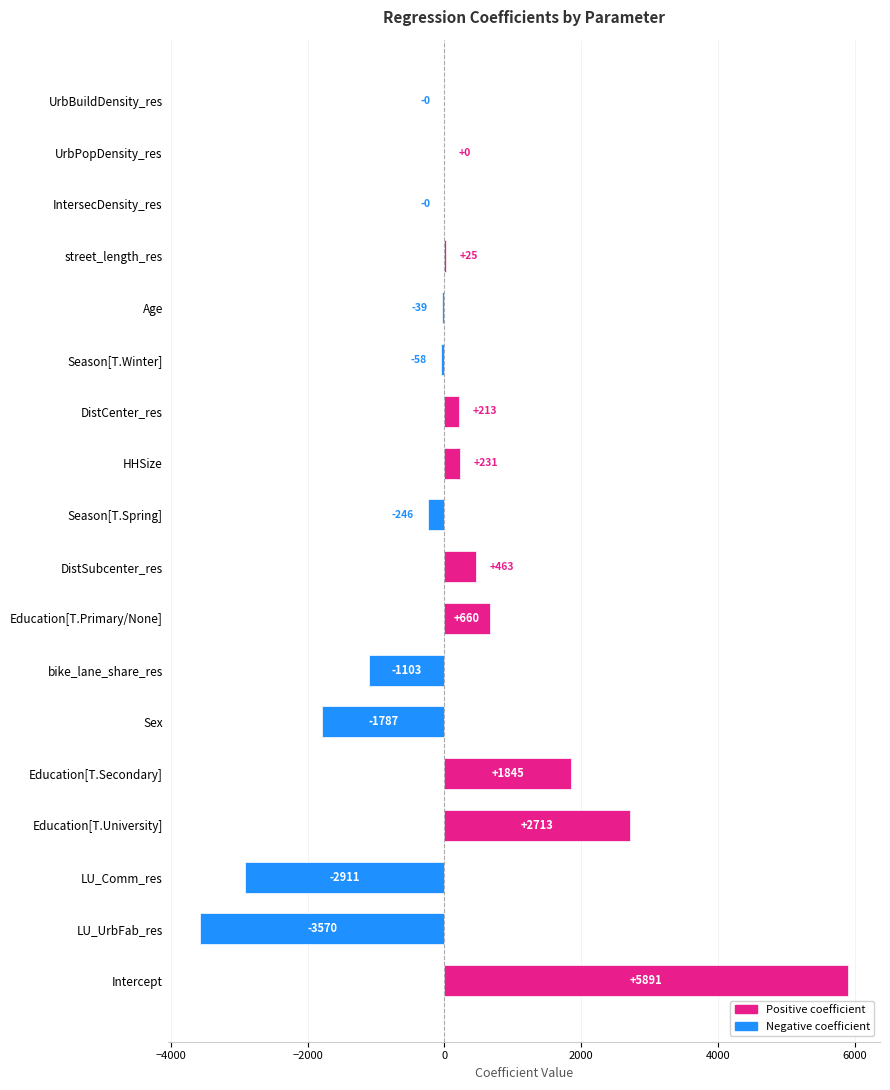

What is the difference between the values at street_length_res and Sex?

1812.1